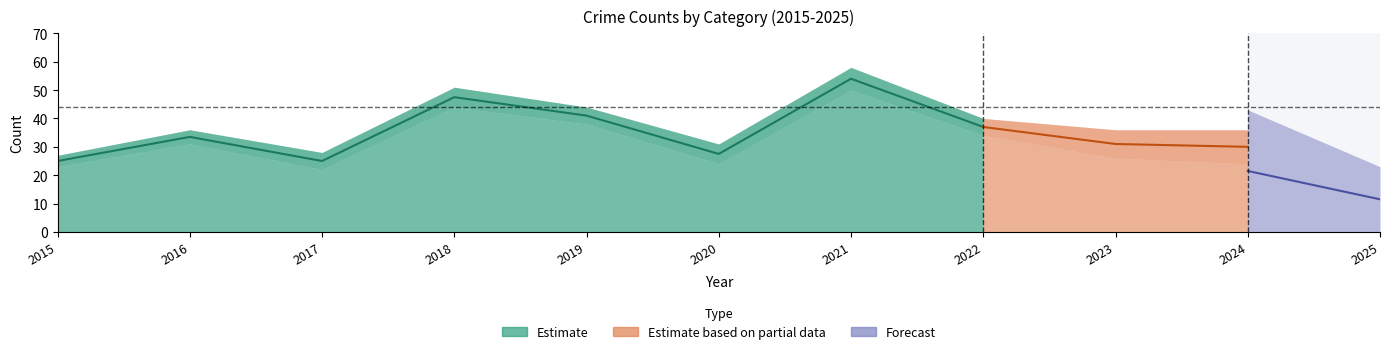

True or false: Total and Aggravated Assault intersect in this chart.

False